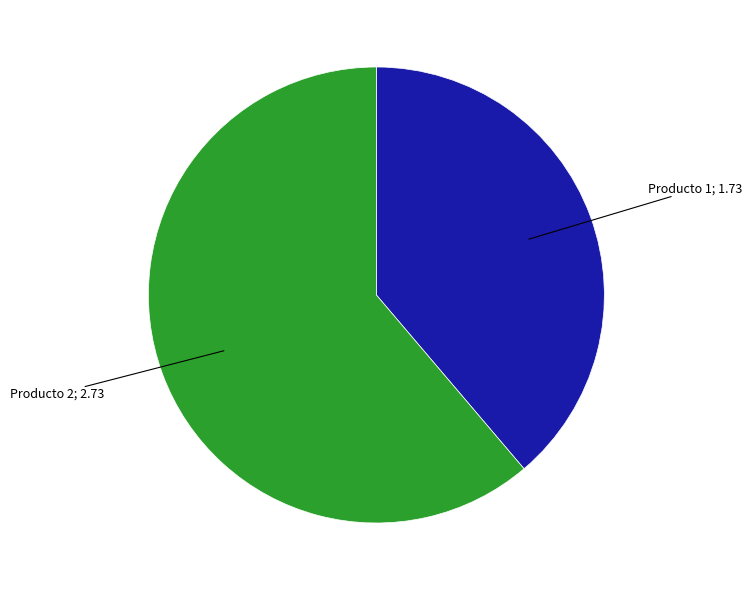

Is there any slice that represents more than half of the pie?

Yes